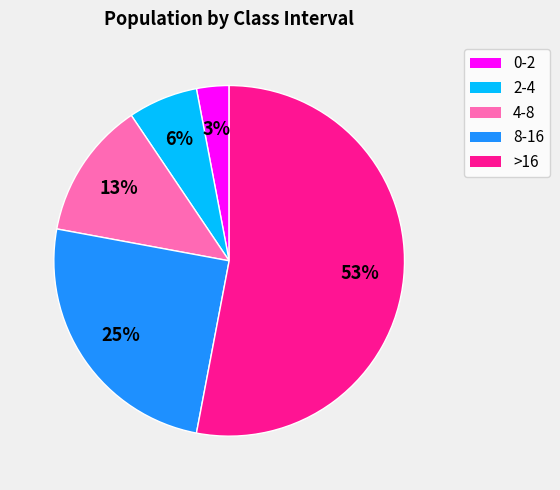

What is the largest slice in the pie chart?

>16